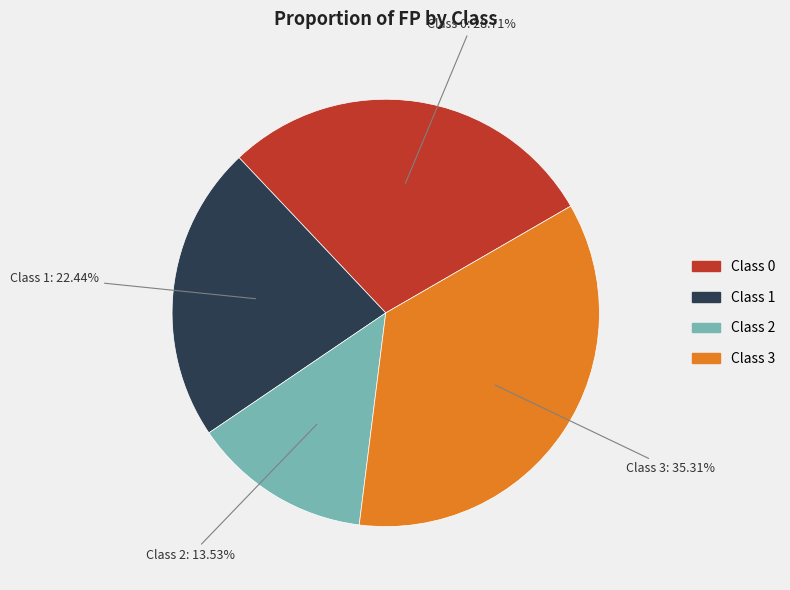

To the nearest percent, what is the difference between the largest and smallest slice percentages?

22%